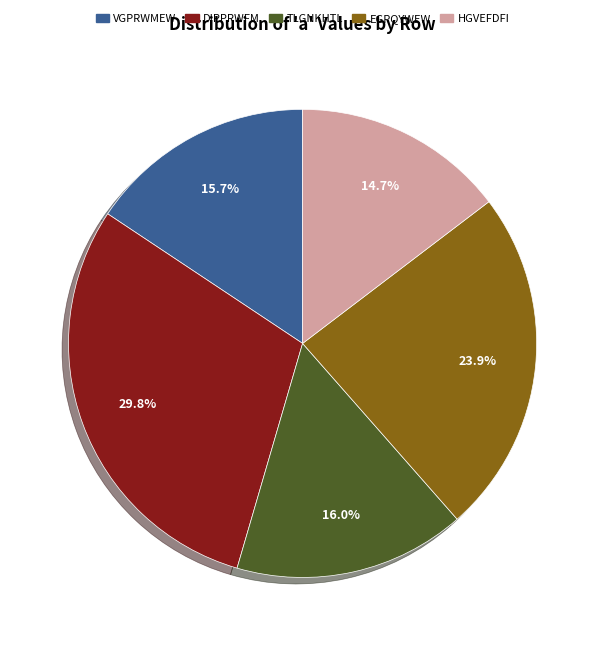

Does any single category account for the majority?

No